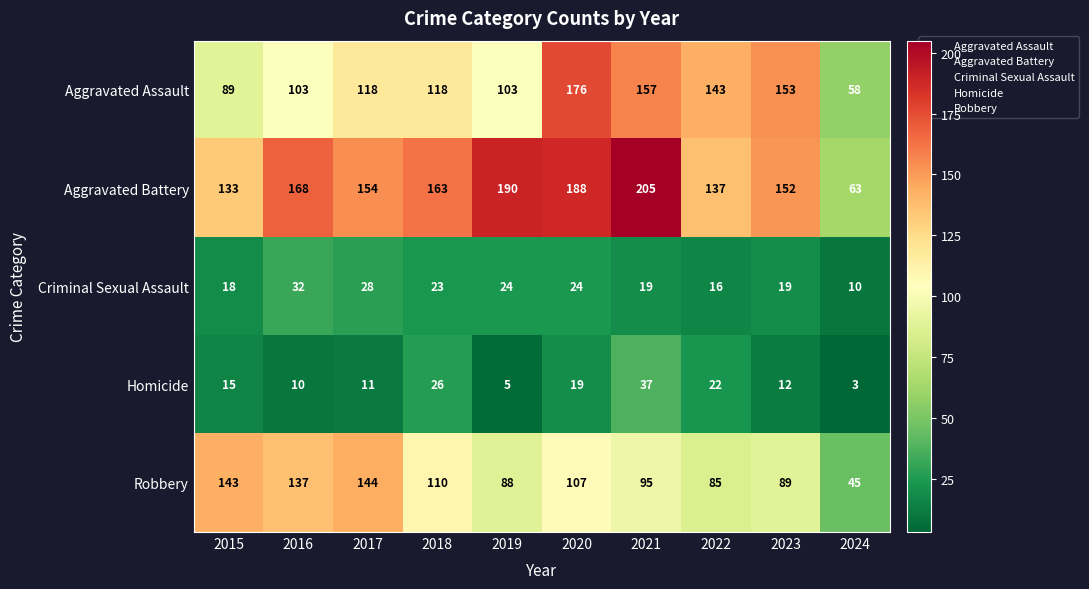

What is the highest value of the Criminal Sexual Assault series?

32